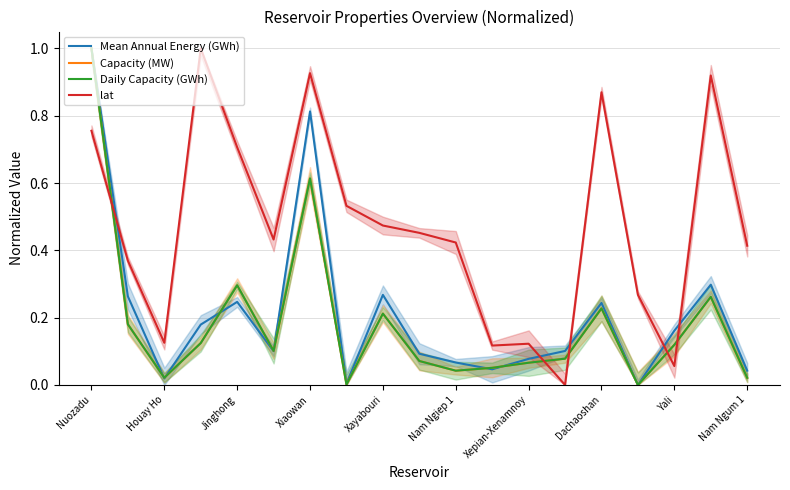

Where do Capacity (MW) and lat first cross each other?

Nuozadu and Houay Ho